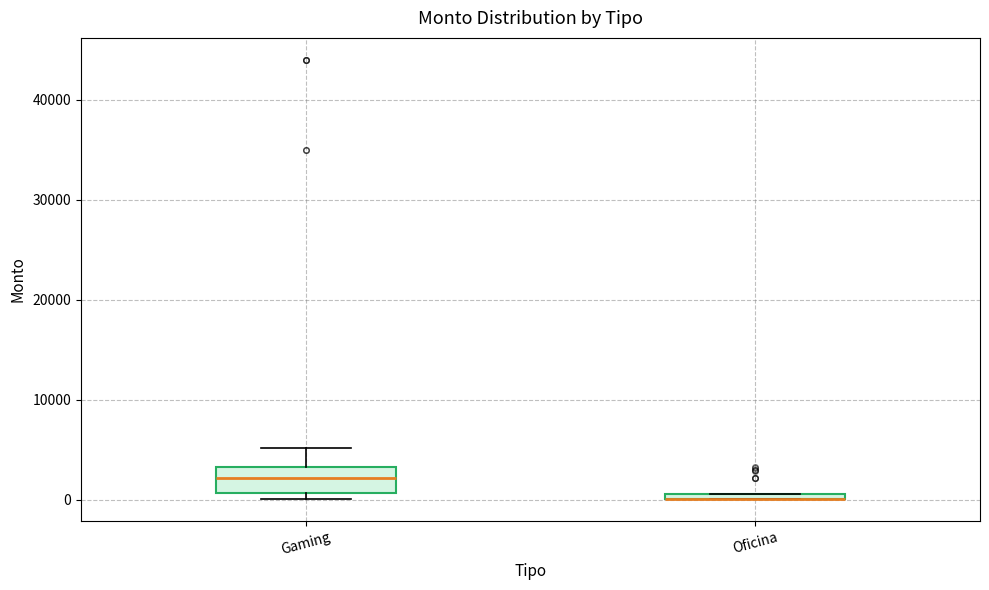

Which box is the tallest, from its lower edge to its upper edge?

Gaming